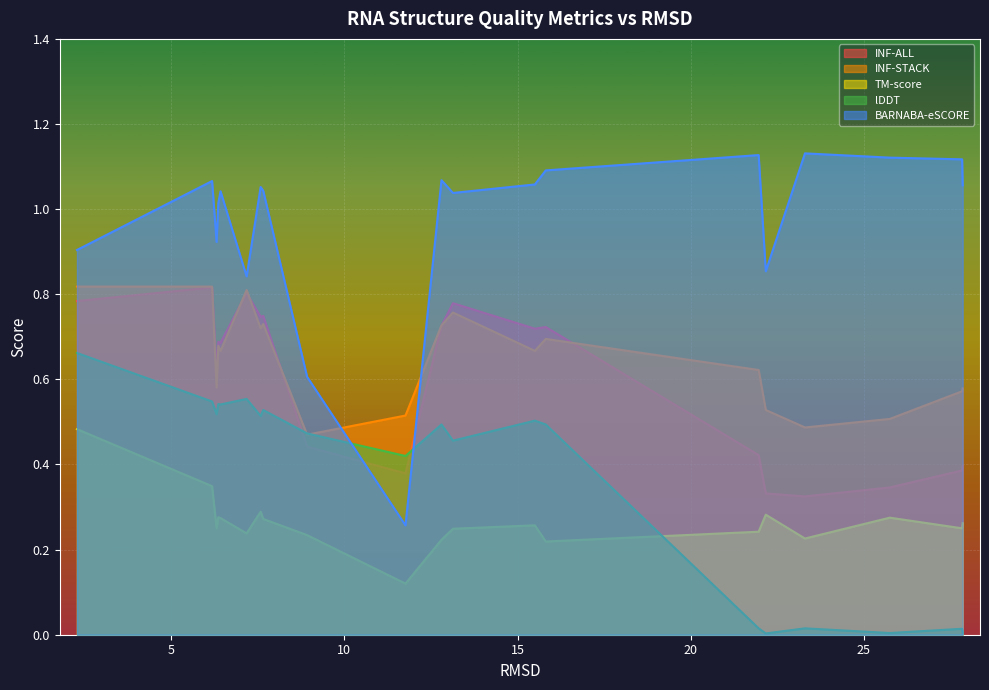

How many lines are shown in the chart?

5